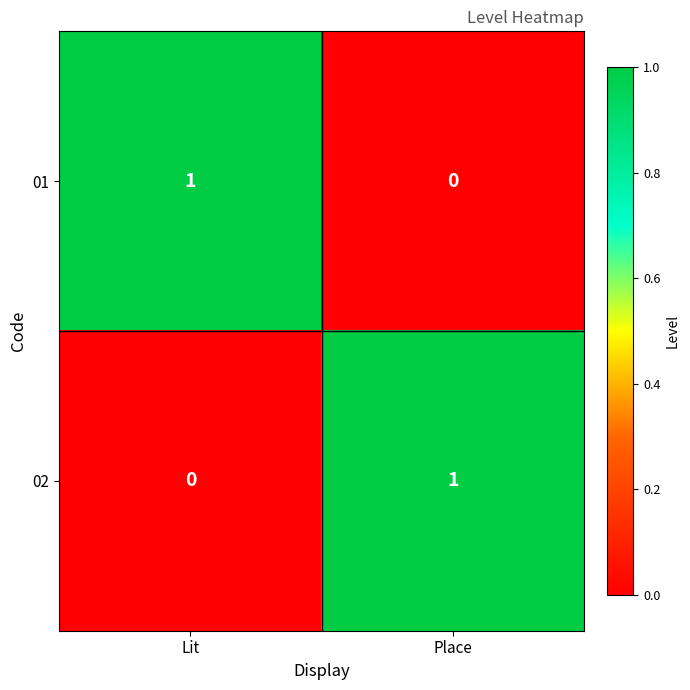

Where is 02 nearest to the value 0?

Lit